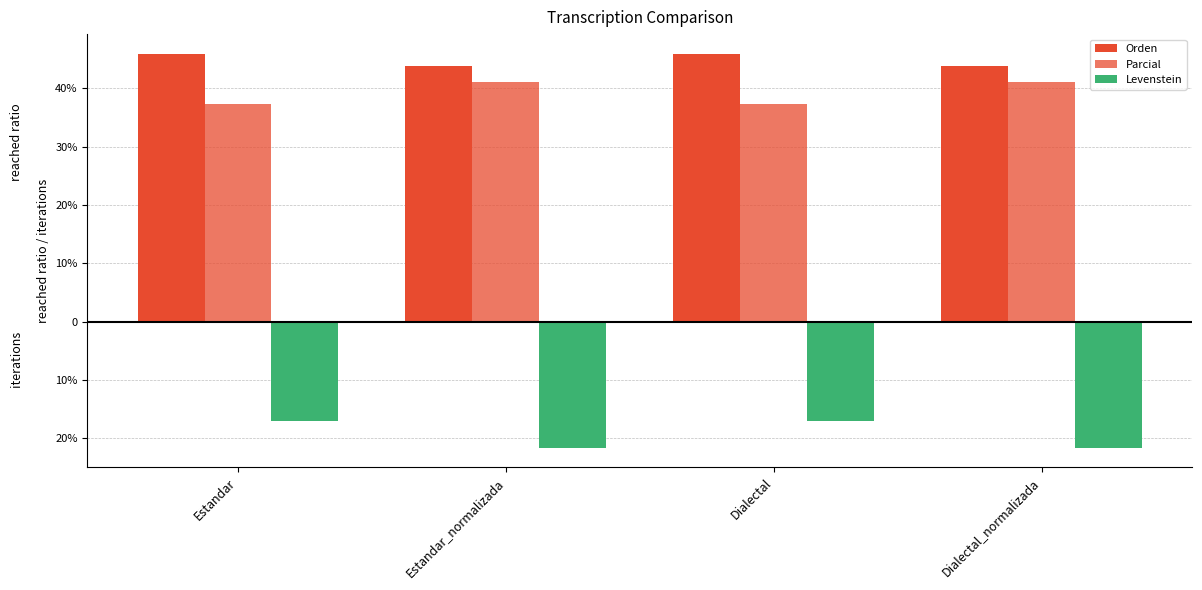

Are the bars horizontal?

No